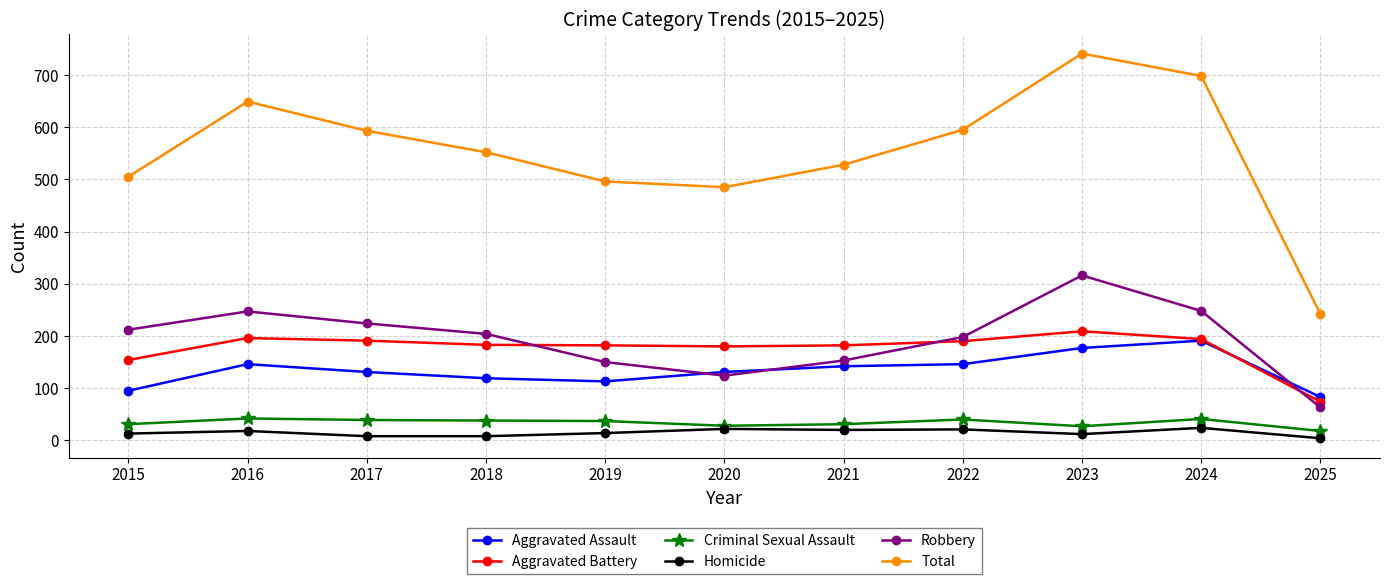

Which series has the widest spread of values?

Total